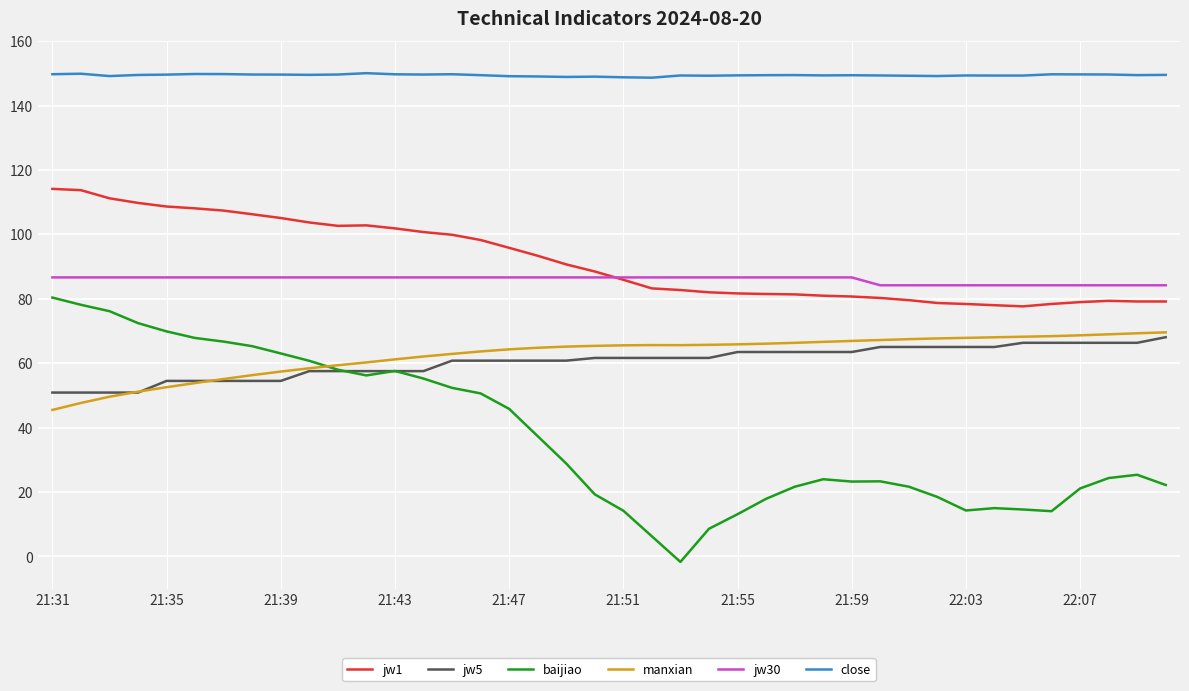

Which series has the largest range (max minus min)?

baijiao